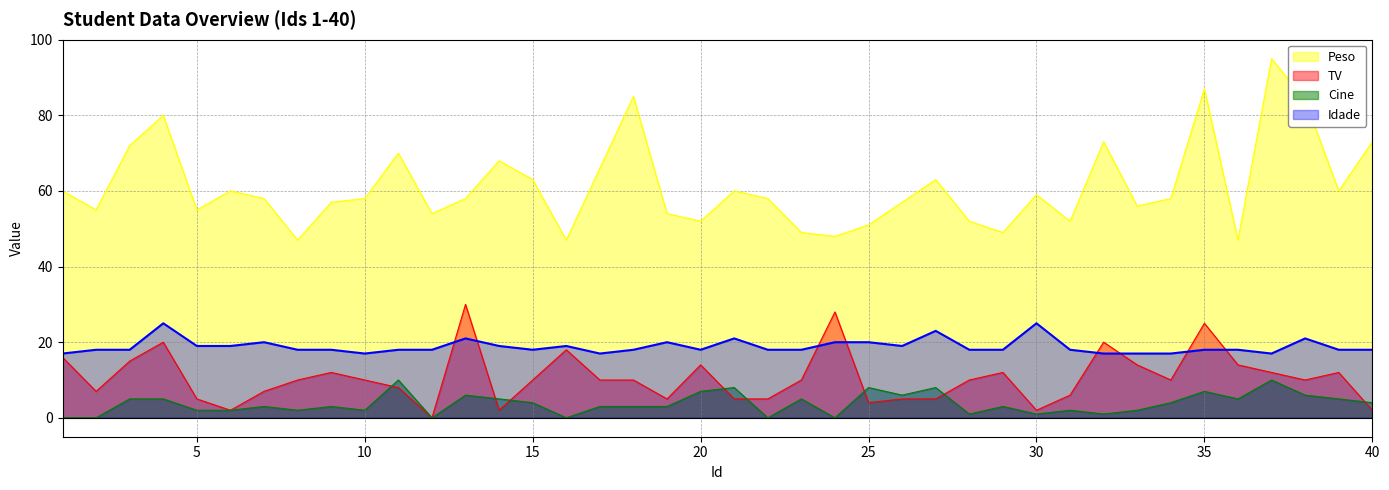

How many categories are shown in the chart?

40